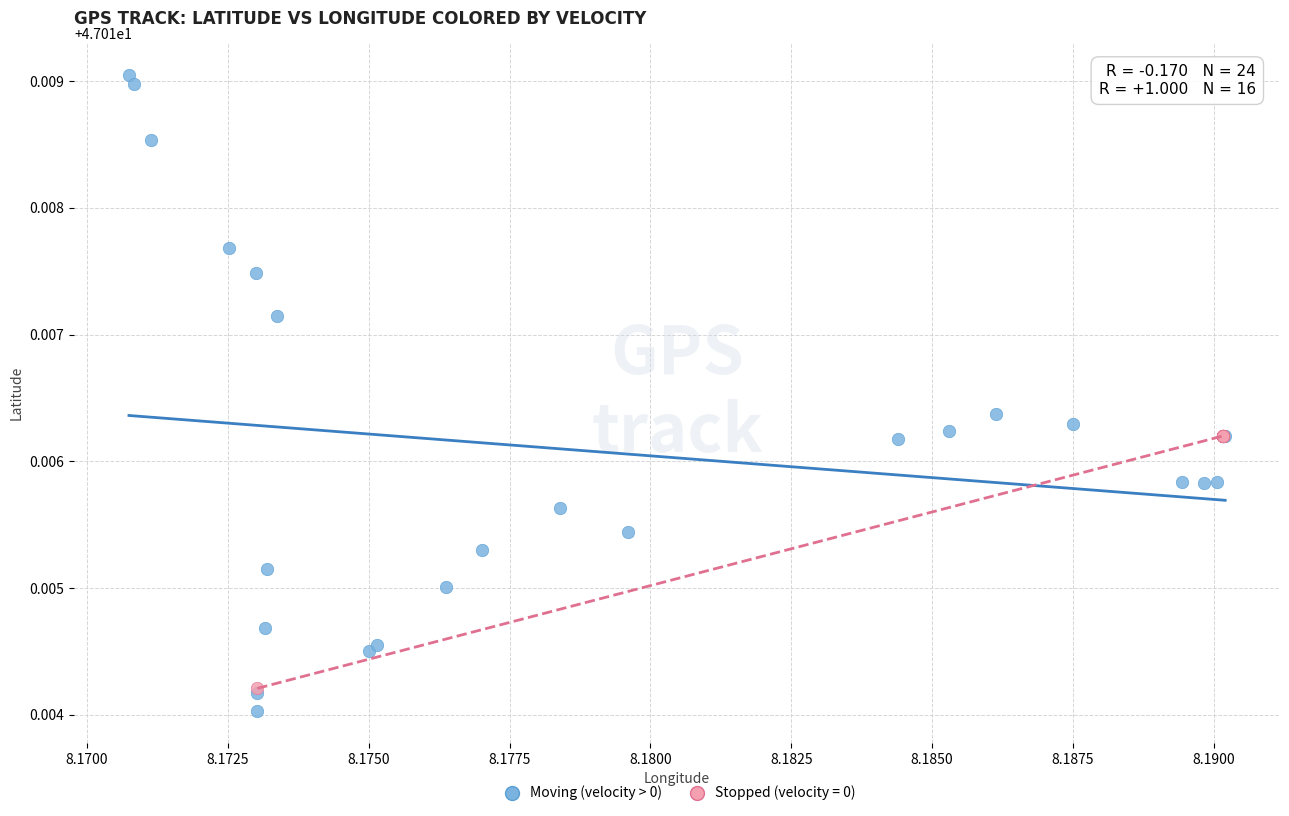

Which series has the widest spread of Y values?

Moving (velocity > 0)